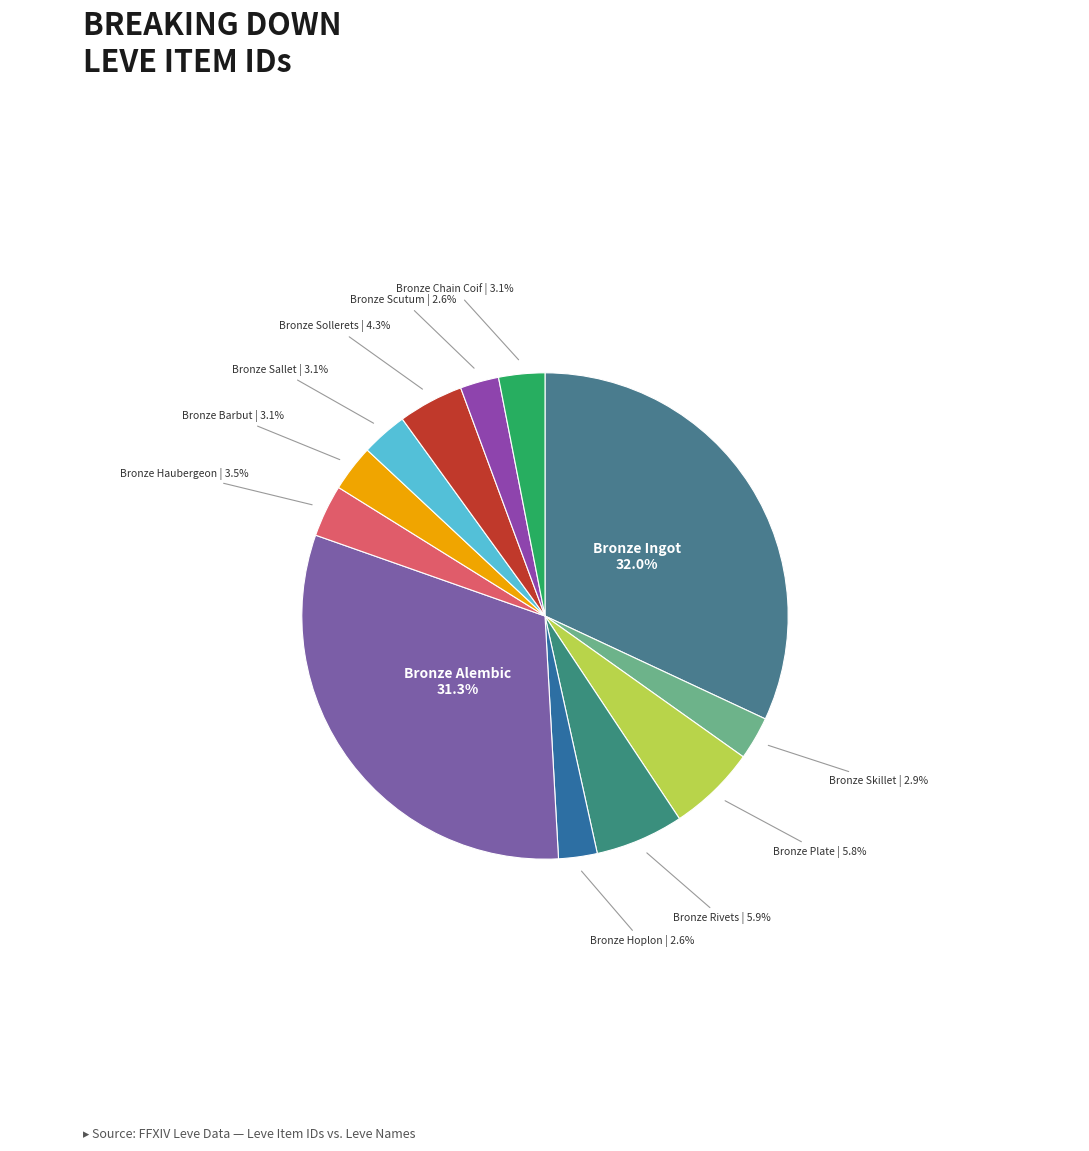

Is there a majority slice in this chart?

No